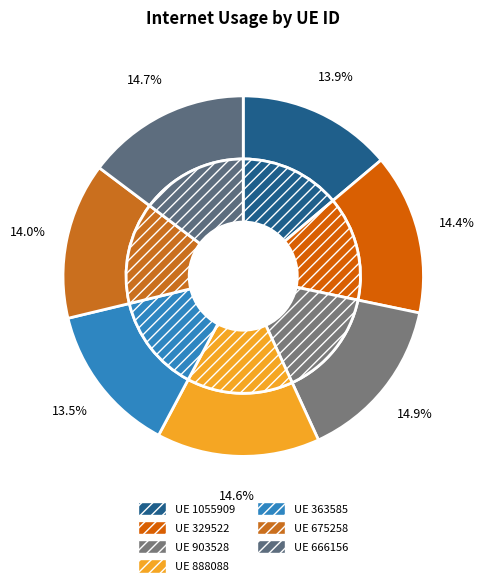

How many segments does this pie chart have?

7